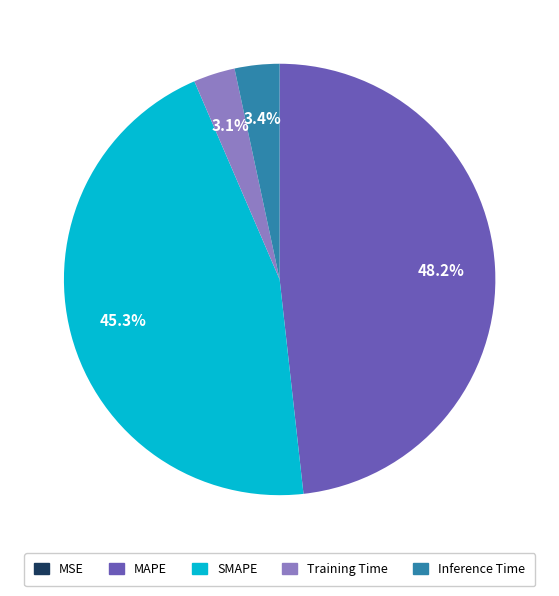

Which slice is the largest?

MAPE